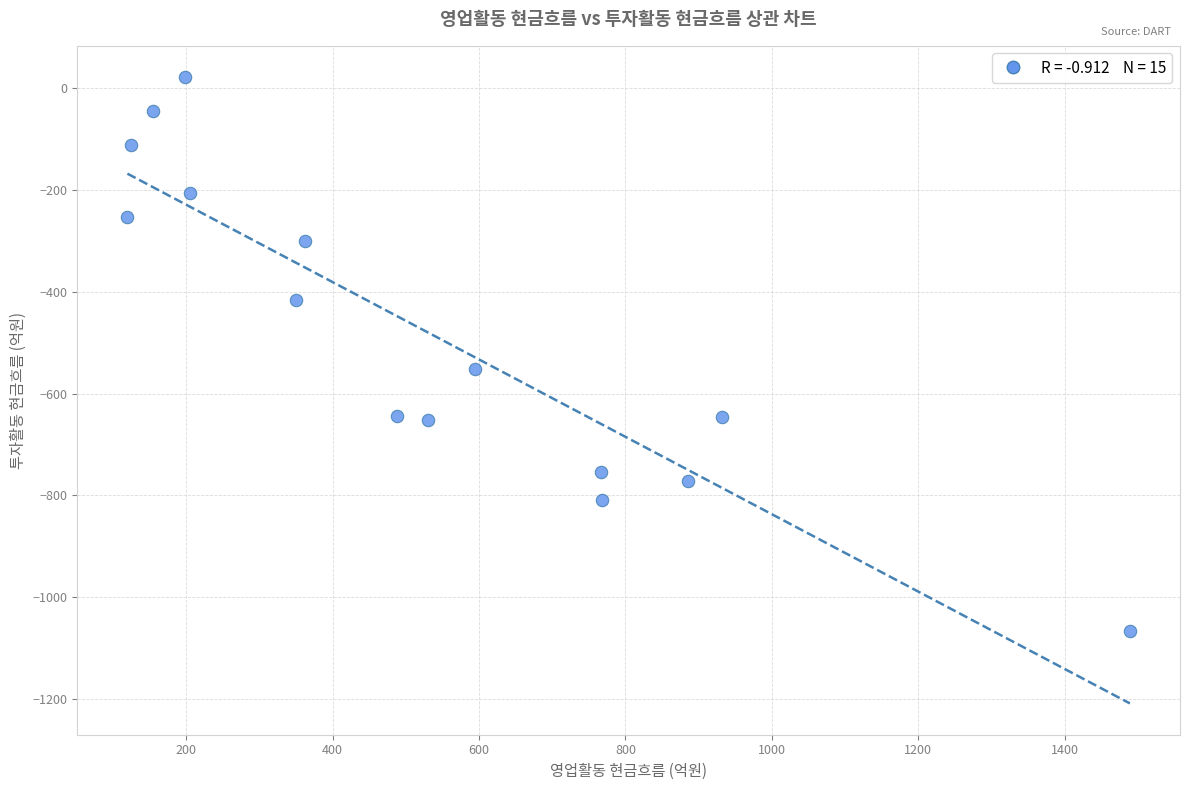

What Y value in the scatter plot is closest to -522?

-552.2